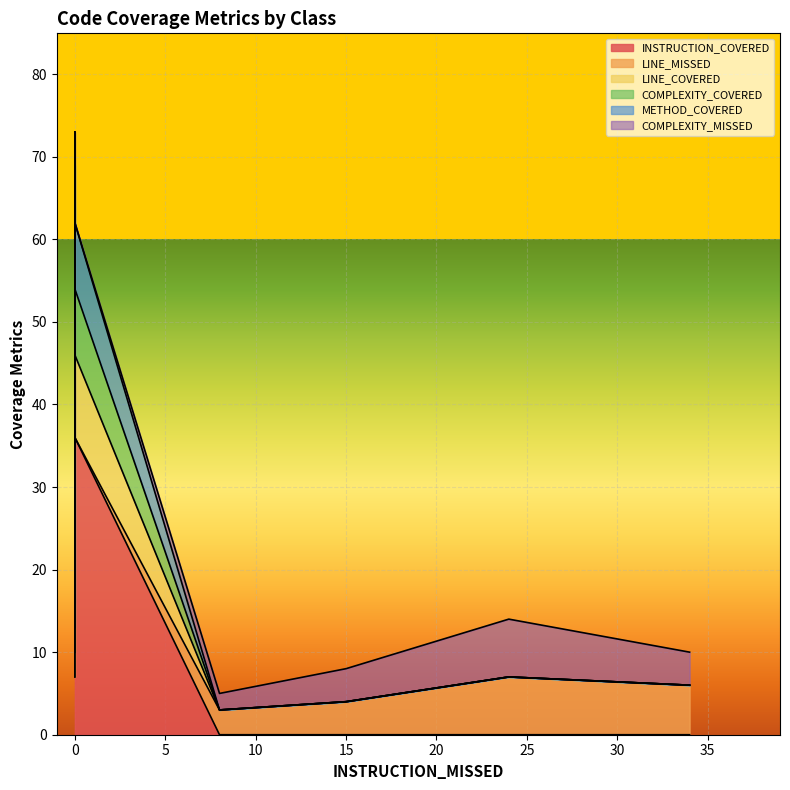

True or false: METHOD_COVERED and LINE_COVERED cross at least once.

False